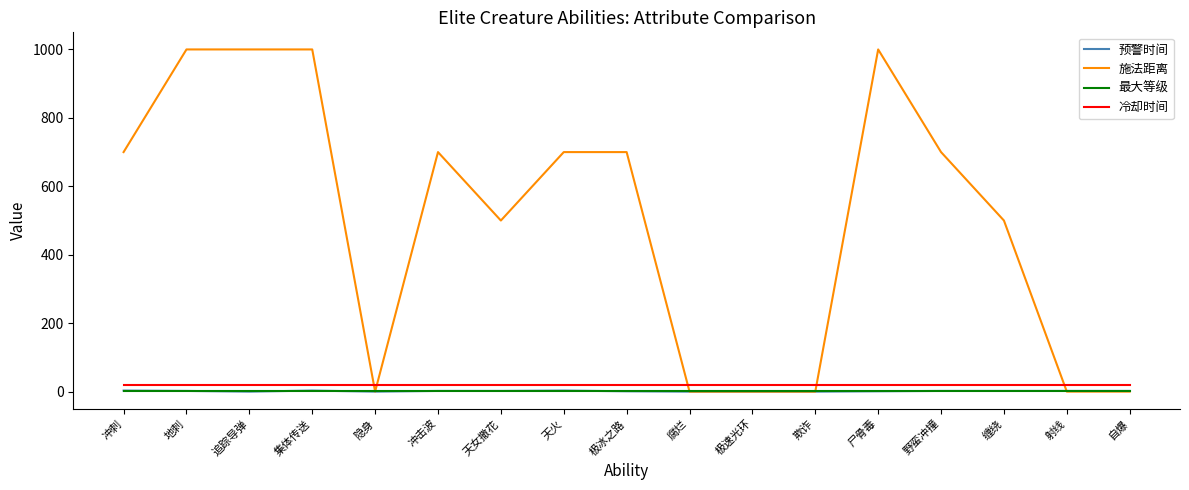

Count the number of data series in this chart.

4